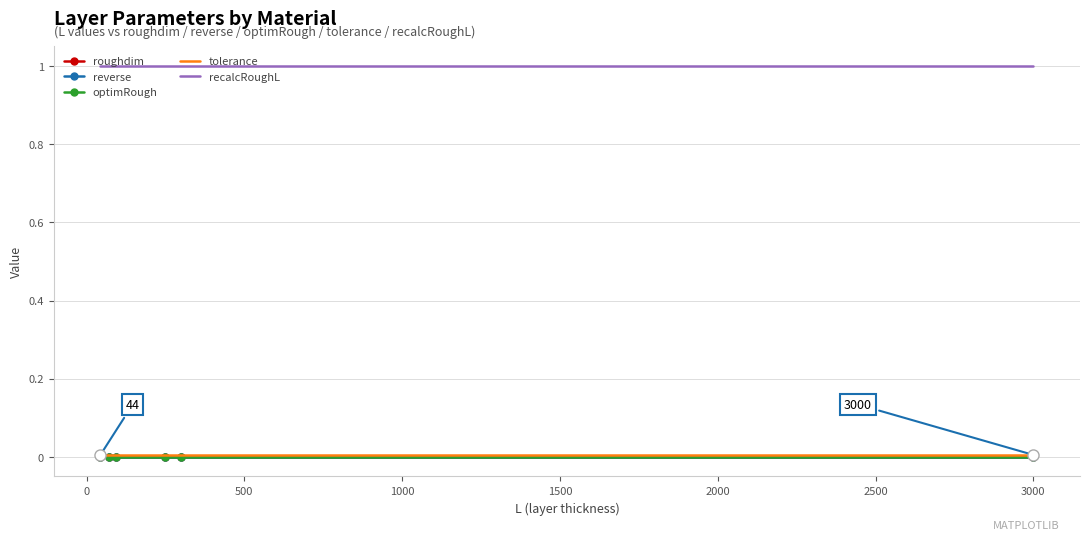

True or false: tolerance and recalcRoughL cross at least once.

False